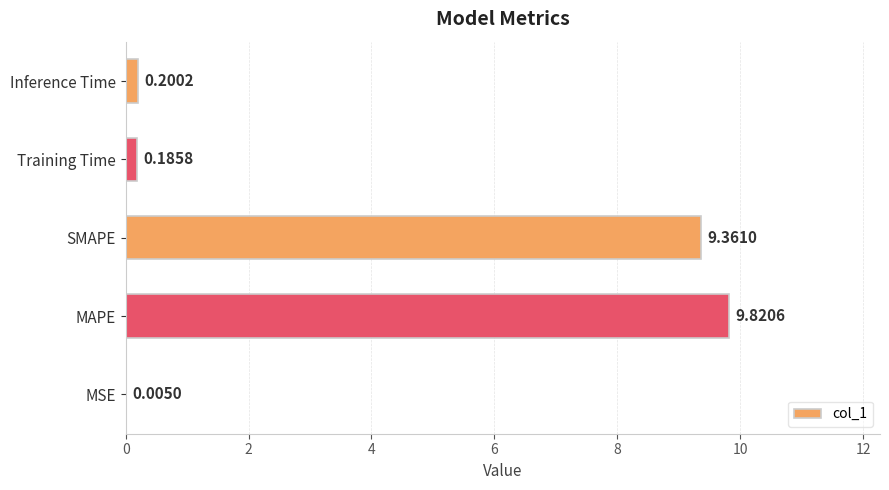

What is the ratio of the value at MAPE to the value at SMAPE?

1.0